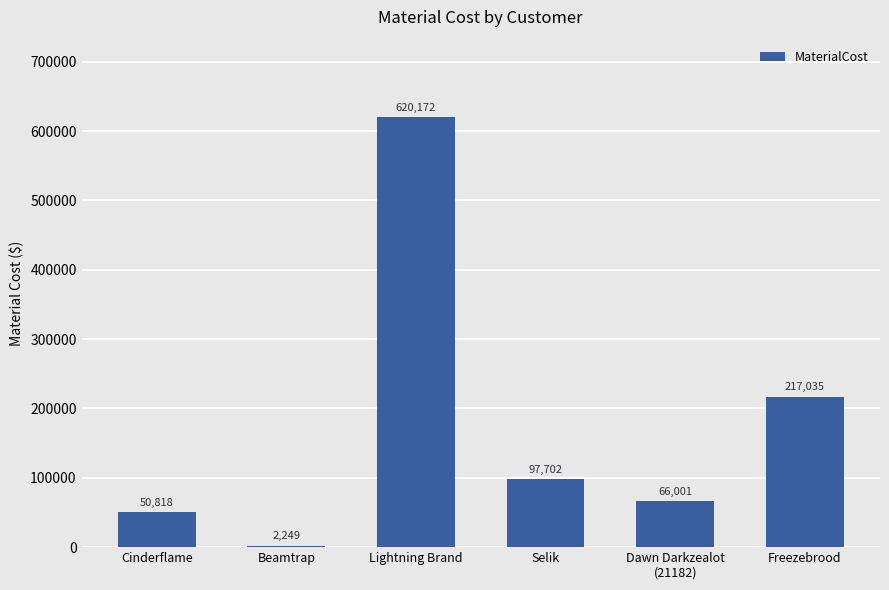

What is the label of the 6th bar from the right?

Cinderflame